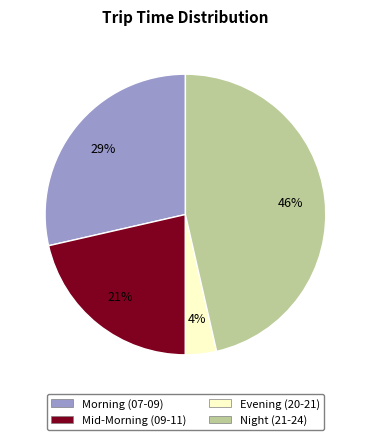

How many slices are in this pie chart?

4